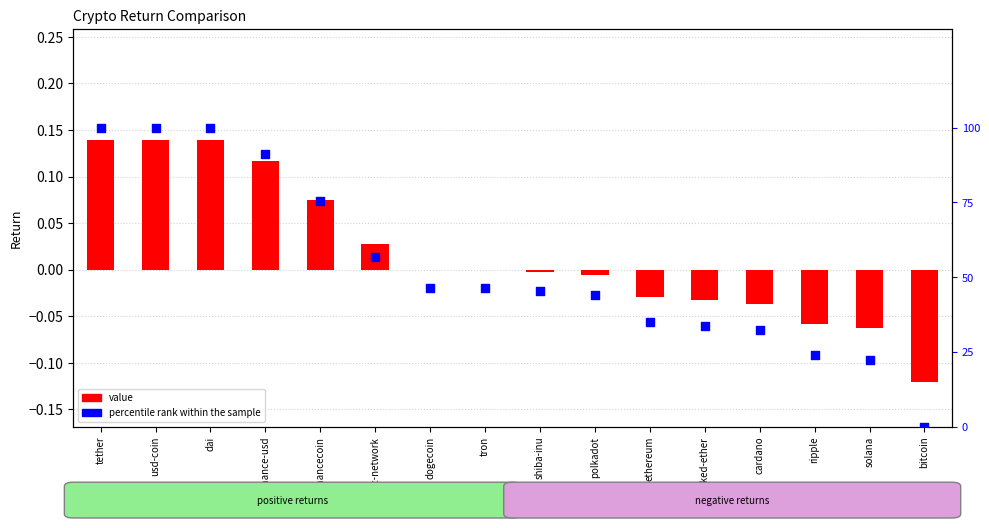

Which series contains the lowest Y value?

value